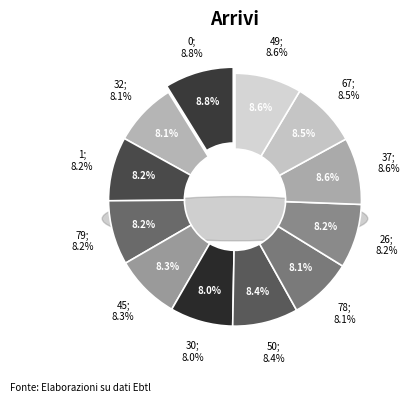

What percentage is NOT represented by 78?

91.9%